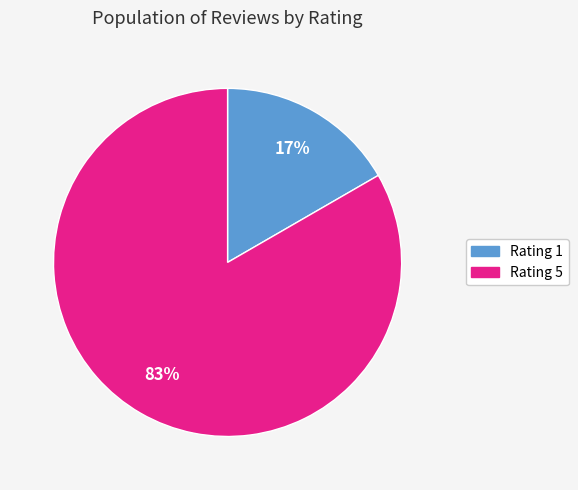

Which slice is the largest?

Rating 5